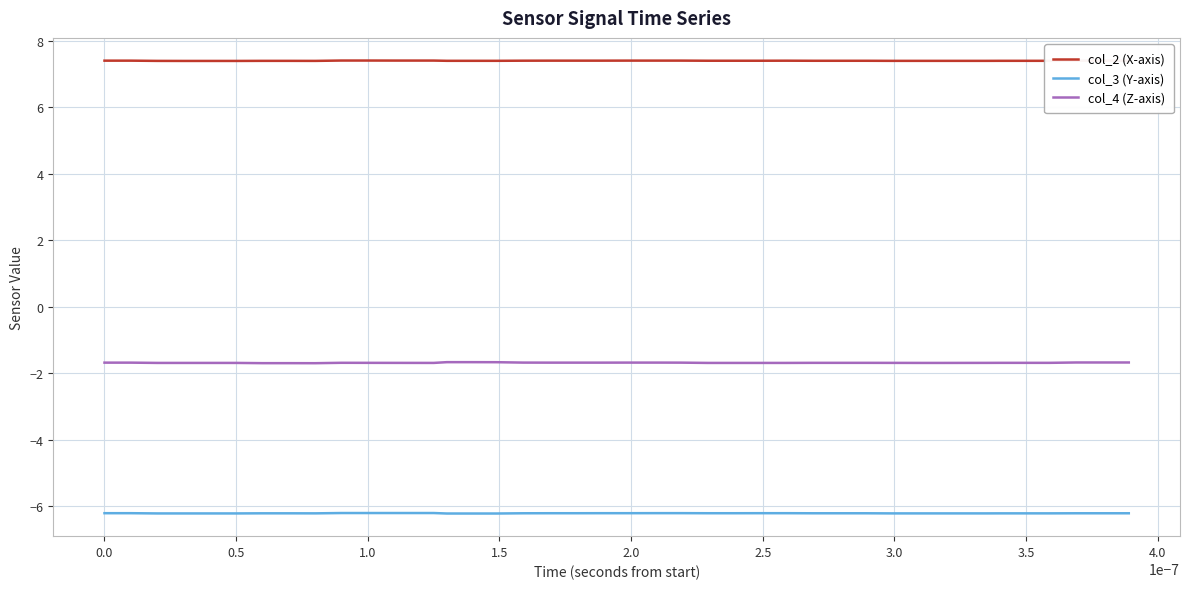

List the series in order of their overall mean, lowest first.

col_3 (Y-axis), col_4 (Z-axis), col_2 (X-axis)